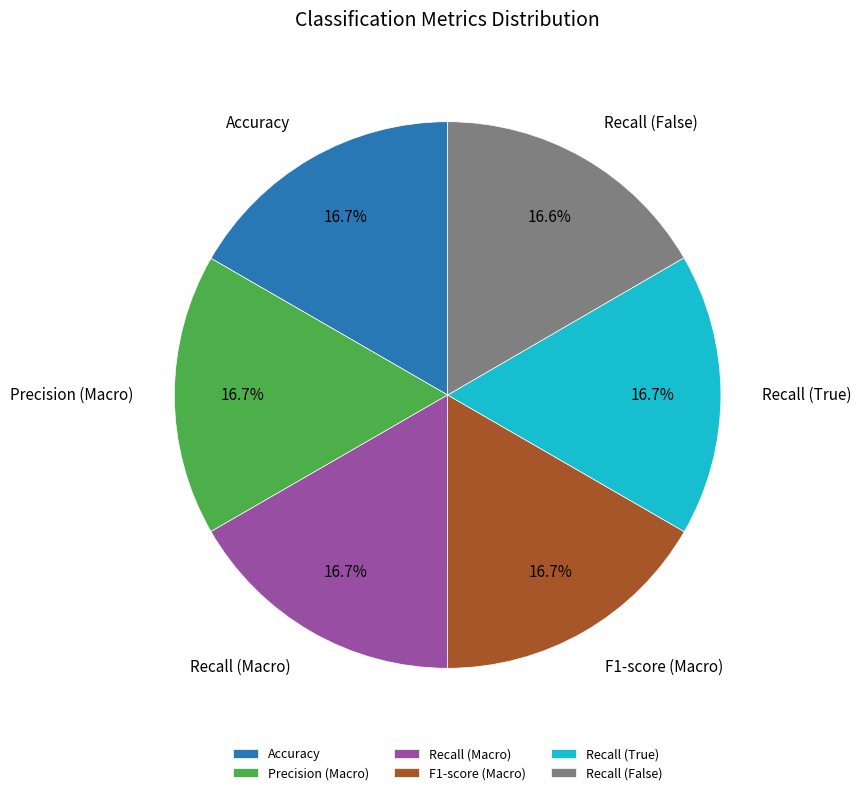

How much of the chart is everything except Precision (Macro)?

83.3%